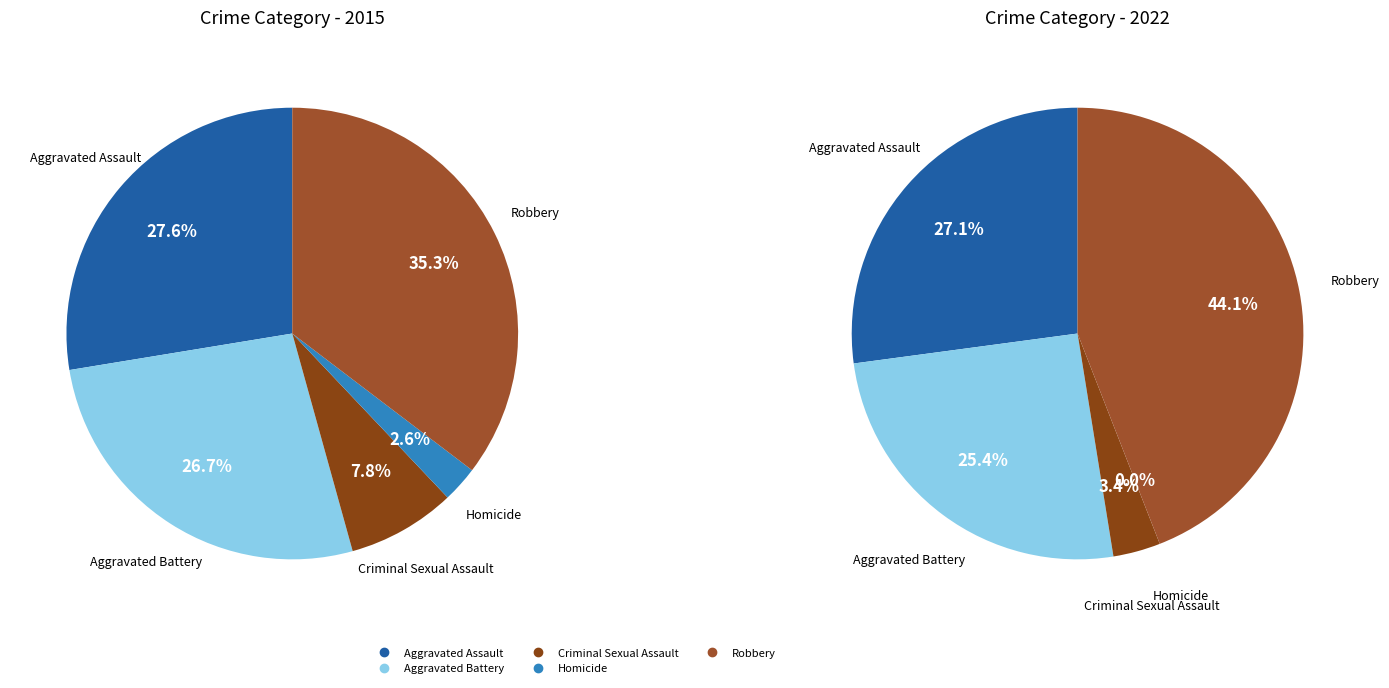

What percentage is the Criminal Sexual Assault slice, to the nearest percent?

8%